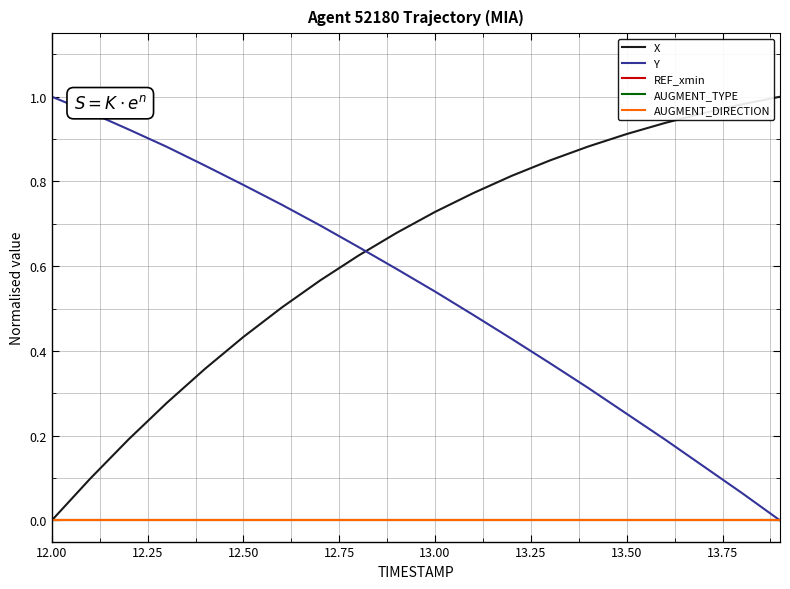

Which series has the widest spread of values?

X